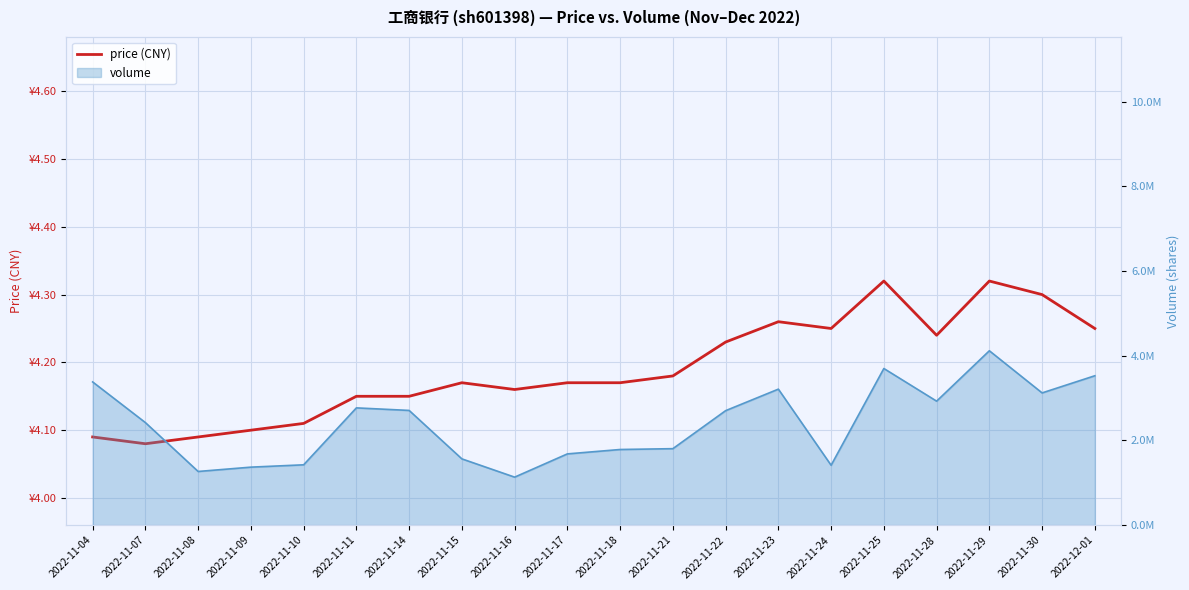

What is the value of the 9th point from the left?

4.2